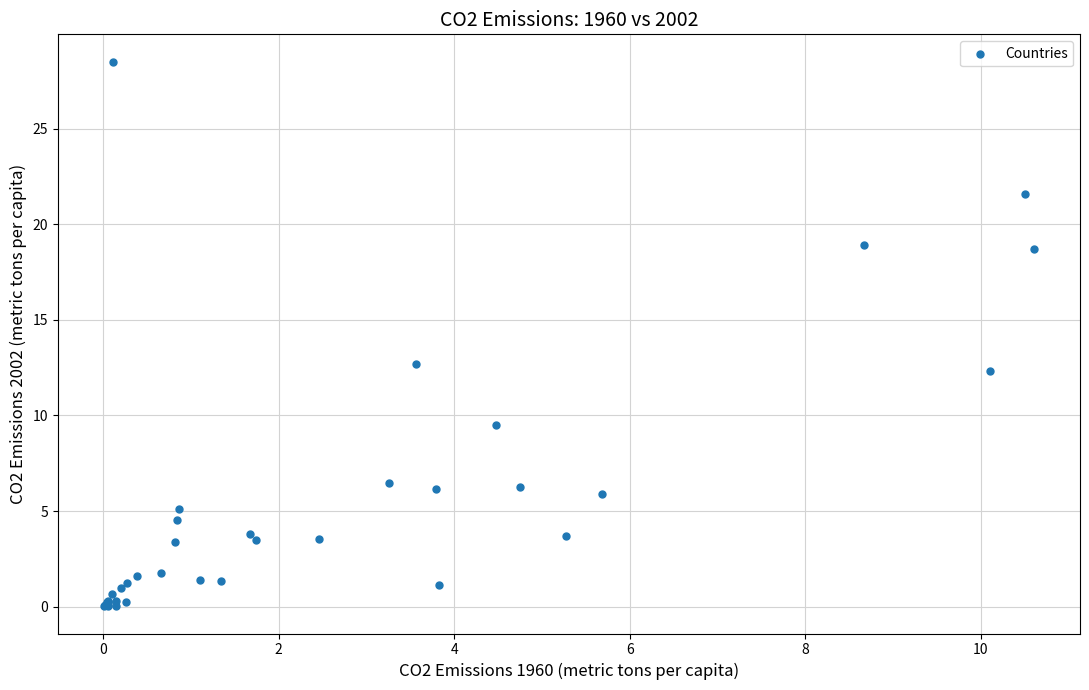

What Y value in the scatter plot is closest to 14?

12.7